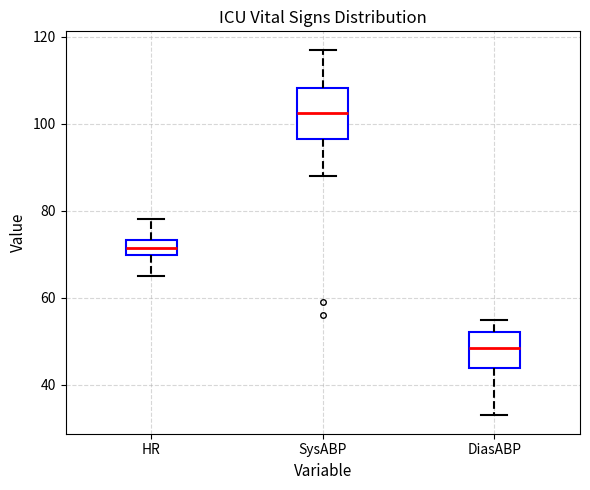

Which box has the highest median line?

SysABP